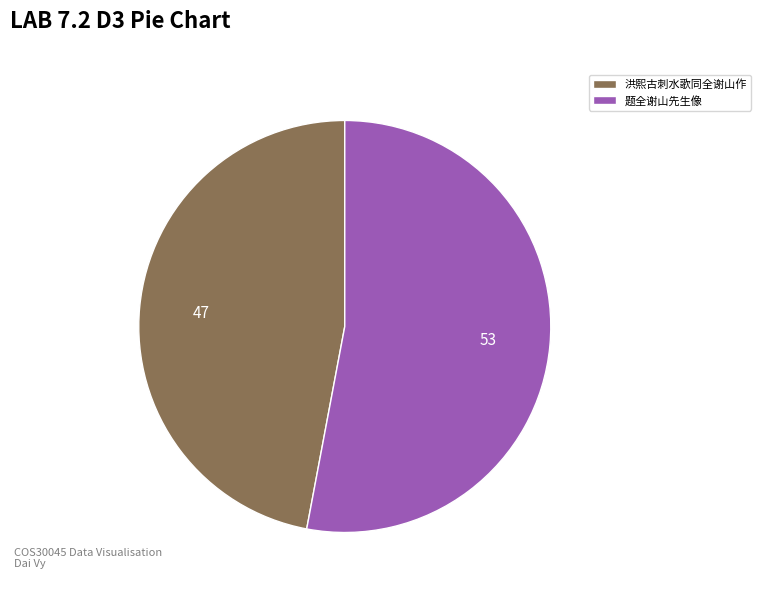

Count the number of slices in the pie.

2